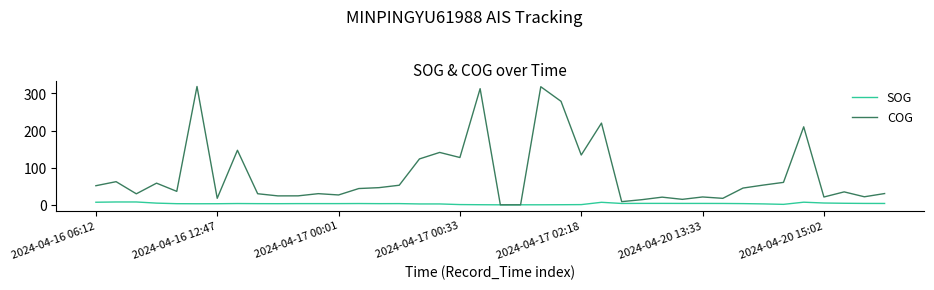

What is the highest value of the SOG series?

7.7